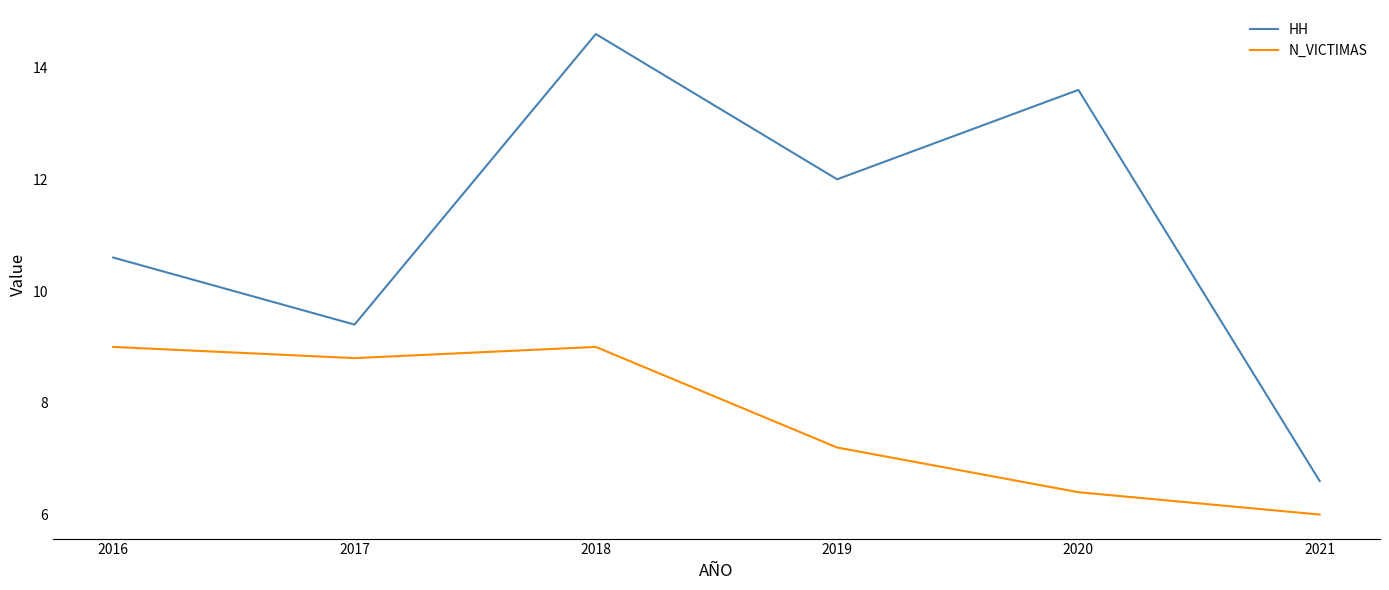

What is the difference between the highest and lowest values at 2017?

0.6